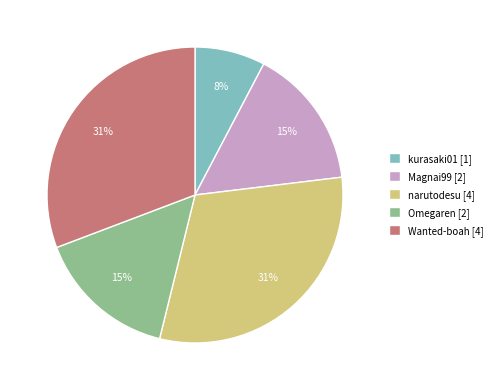

To the nearest percent, what is the difference between the largest and smallest slice percentages?

23%